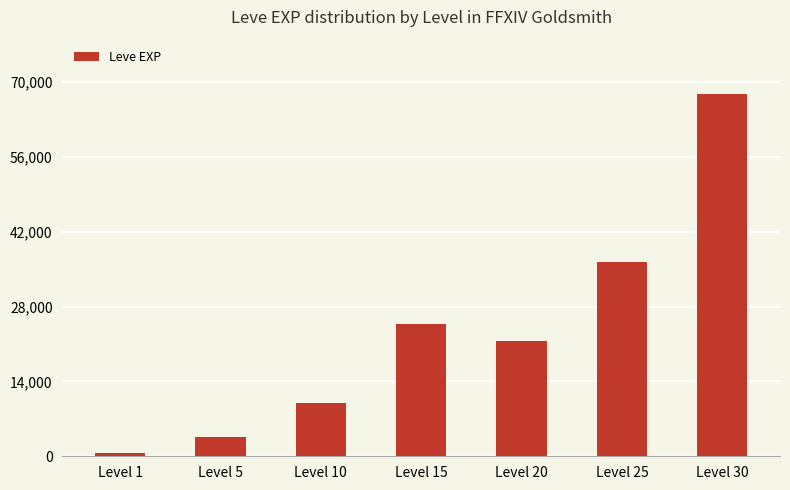

True or false: the data shows 44524 at Level 15.

False